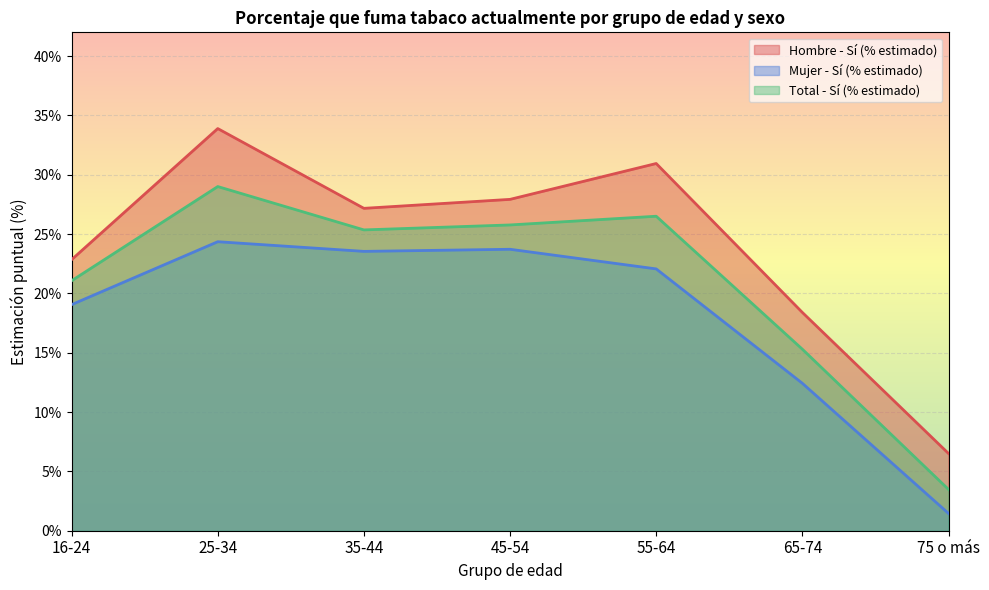

Which series changed the most between 16-24 and 35-44?

Mujer - Sí (% estimado)